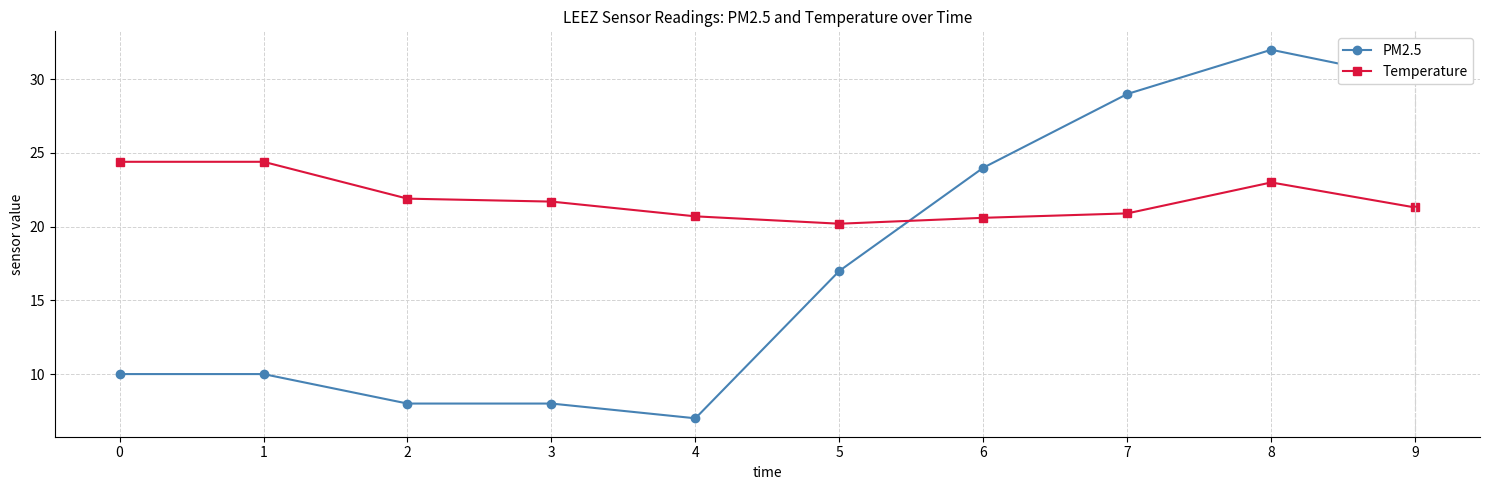

Which series has the largest total across all categories?

Temperature